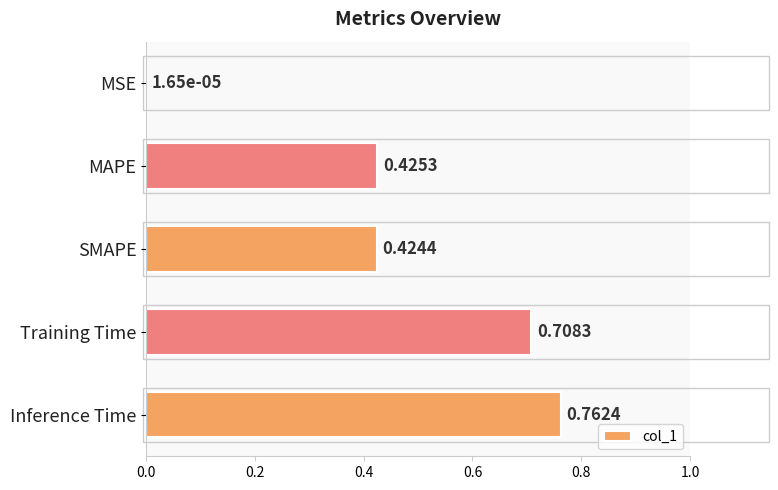

Which category has the highest value across all series?

Inference Time